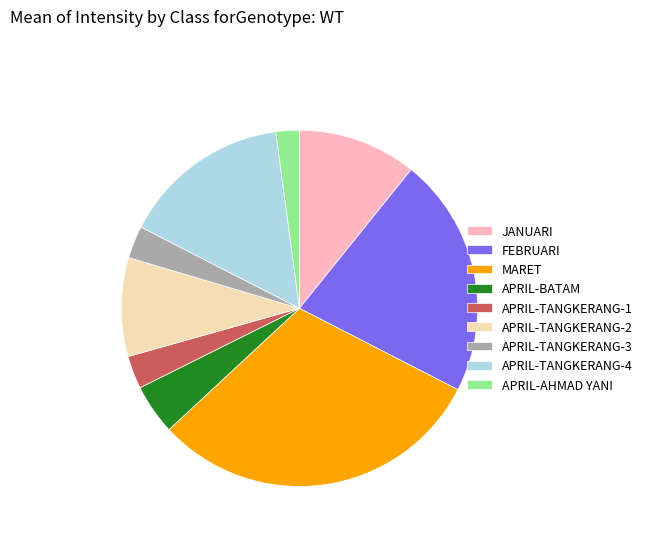

Is it true that APRIL-TANGKERANG-3 is 13% of the pie?

False